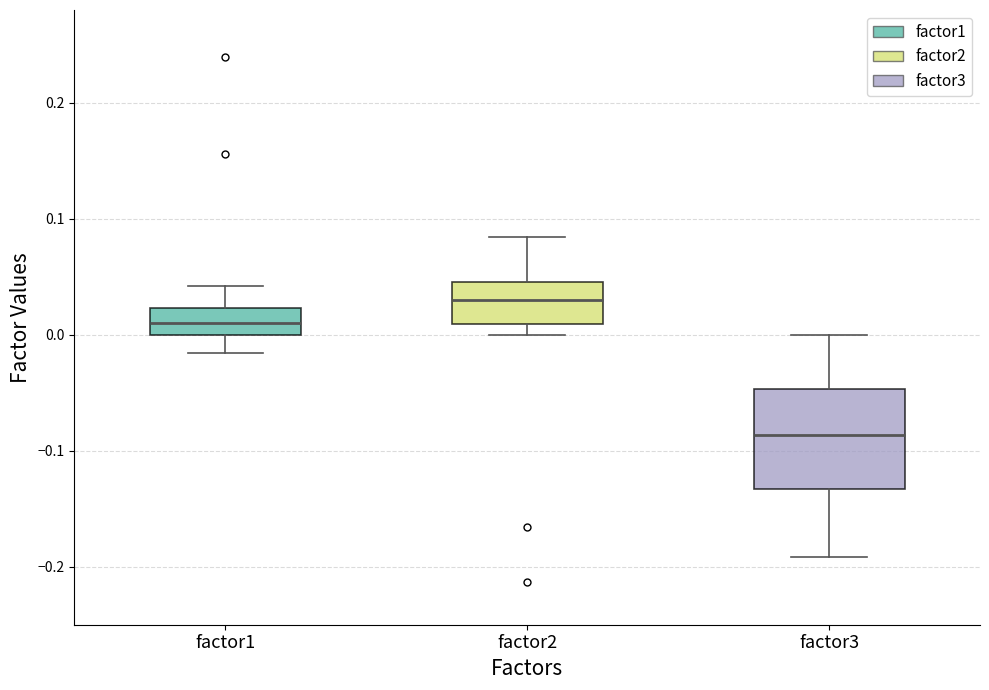

Which box has the highest median line?

factor2